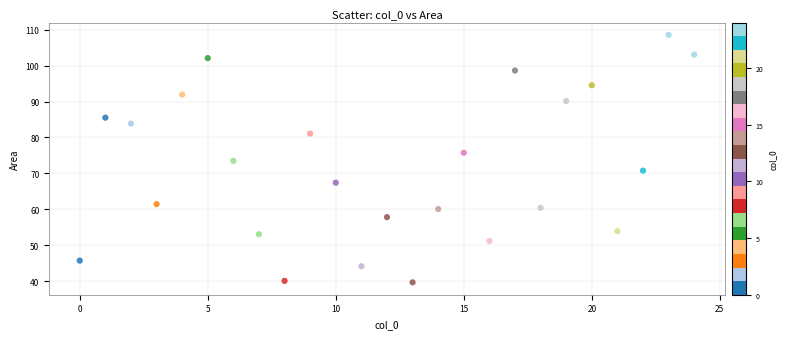

What is the range of Y values (max minus min)?

68.8